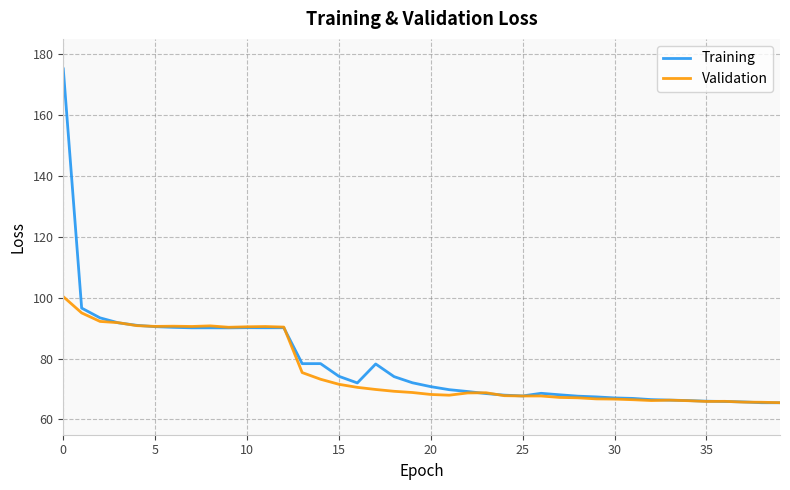

List the series in order of their peak value, highest first.

Training, Validation